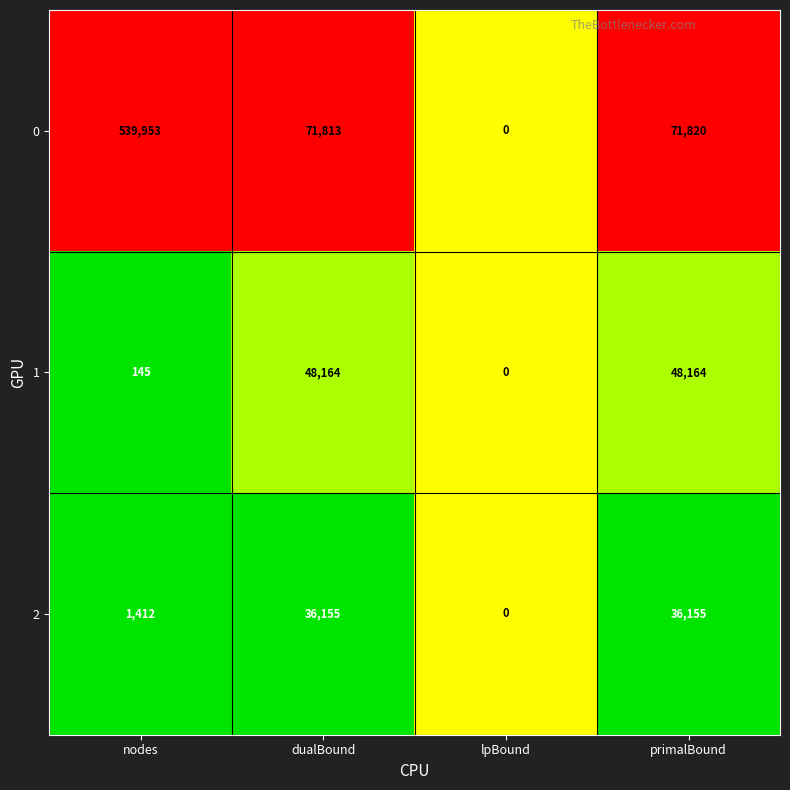

What is the sum of the 1 values at dualBound and lpBound?

48164